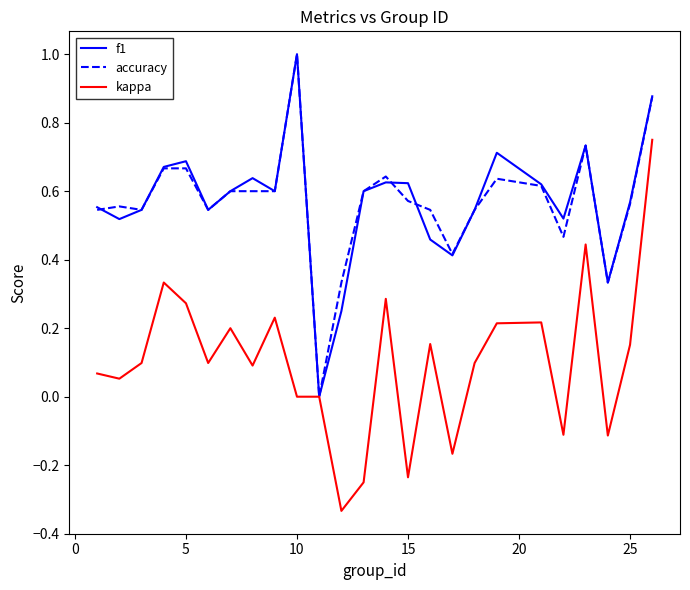

At which label does accuracy reach its peak?

10